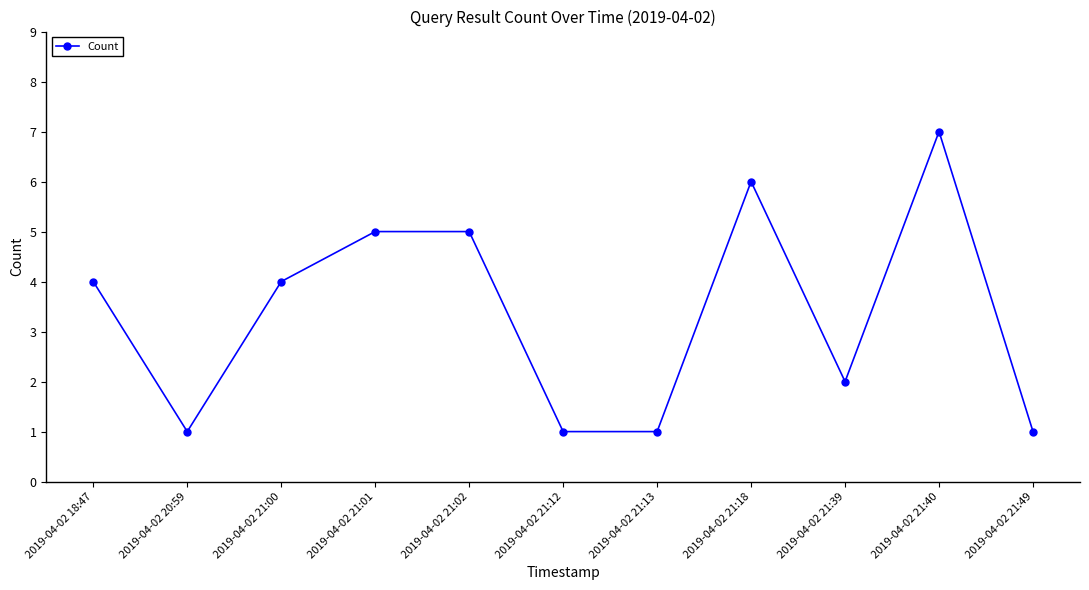

Reading right to left, extract all data points from this chart.

1	7	2	6	1	1	5	5	4	1	4